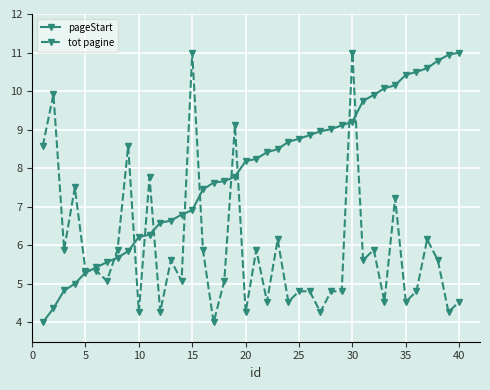

What is the lowest value of the pageStart series?

4.0